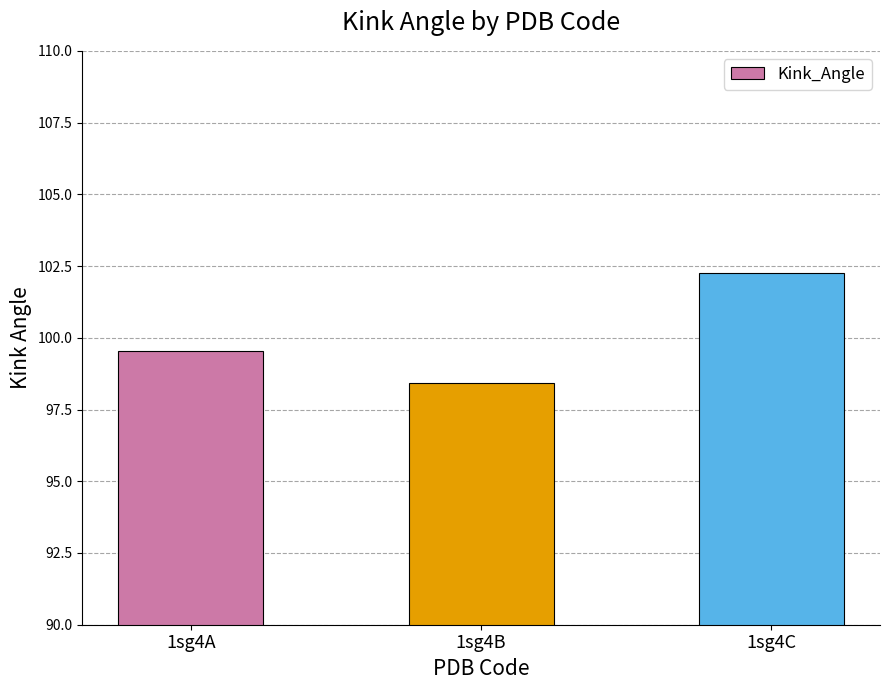

Between 1sg4B and 1sg4A, which is larger?

1sg4A